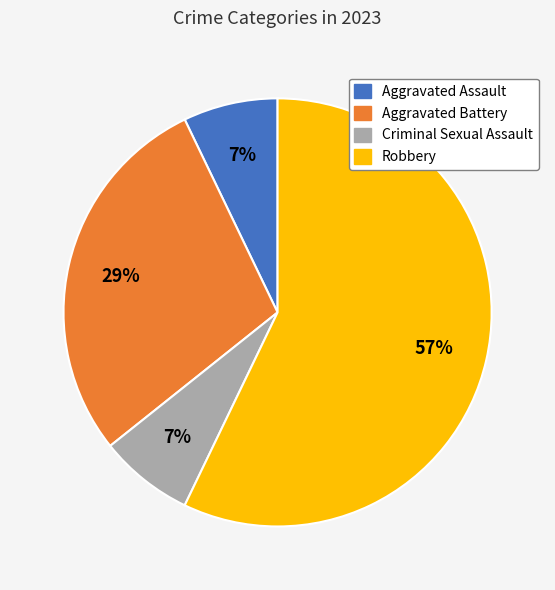

To the nearest percent, what is the average slice percentage?

25%